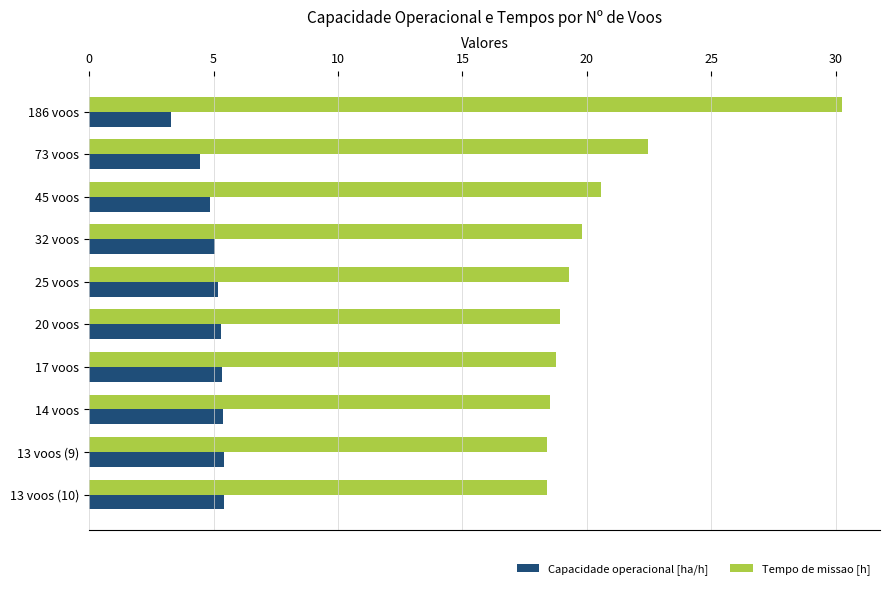

The value of Tempo de missao [h] at 73 voos is 22.5. True or false?

True